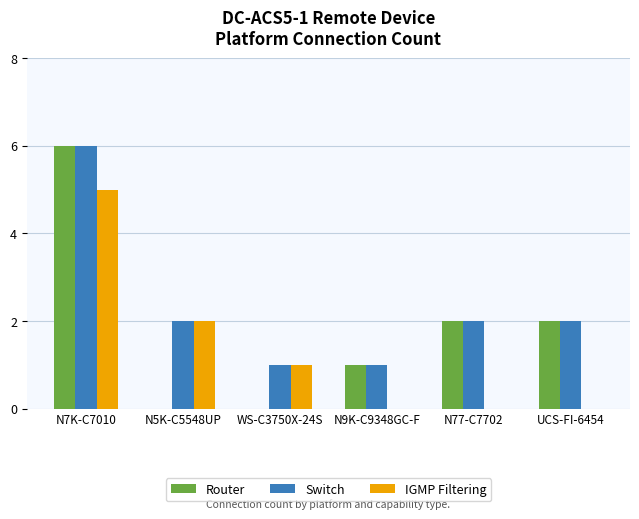

Reading left to right, list all the values displayed in this chart.

Router: N7K-C7010=6	N5K-C5548UP=0	WS-C3750X-24S=0	N9K-C9348GC-F=1	N77-C7702=2	UCS-FI-6454=2
Switch: N7K-C7010=6	N5K-C5548UP=2	WS-C3750X-24S=1	N9K-C9348GC-F=1	N77-C7702=2	UCS-FI-6454=2
IGMP Filtering: N7K-C7010=5	N5K-C5548UP=2	WS-C3750X-24S=1	N9K-C9348GC-F=0	N77-C7702=0	UCS-FI-6454=0